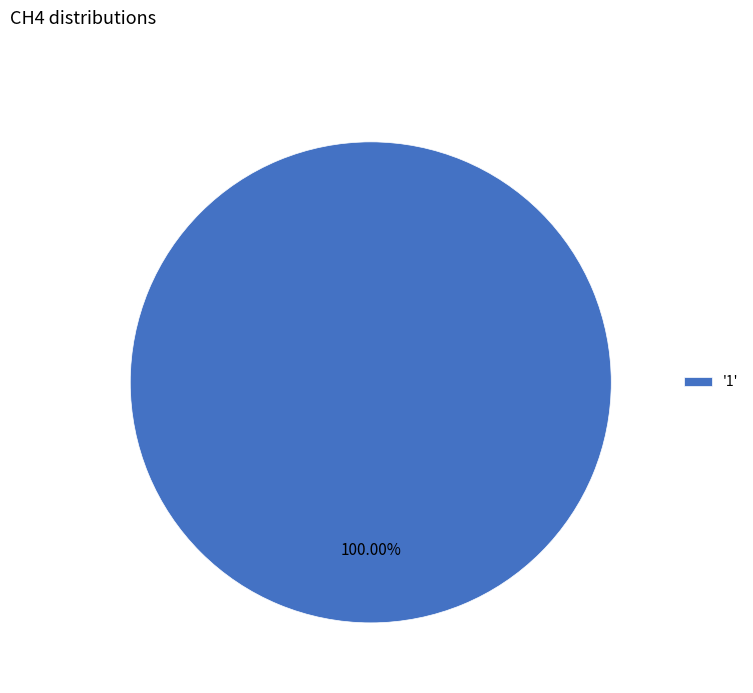

Is there any slice that represents more than half of the pie?

Yes